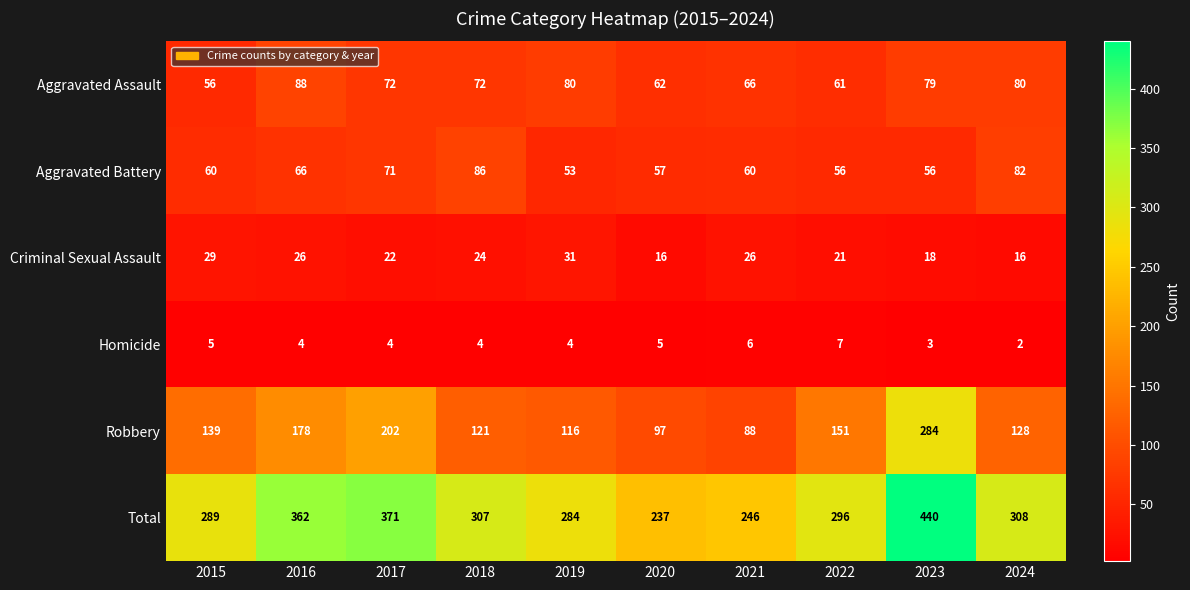

At which category is the sum across all series the highest?

2023